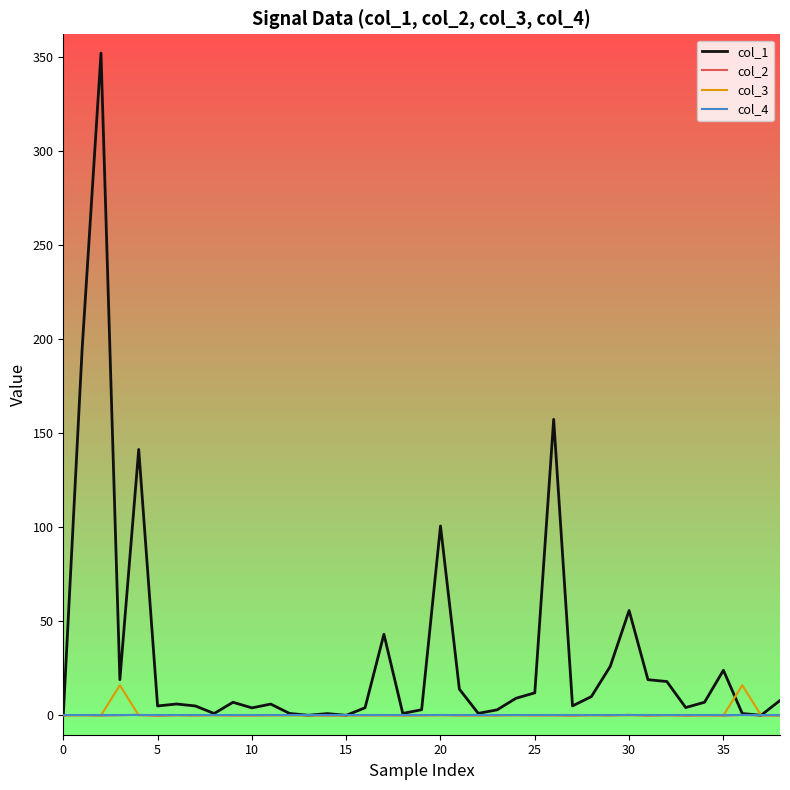

What is the difference between the maximum and minimum values in the col_3 series?

16.0